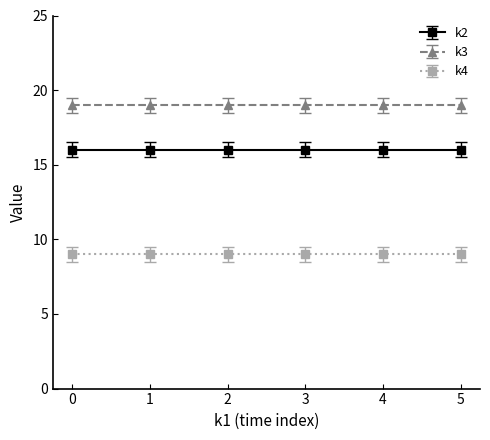

Which series has the largest range (max minus min)?

k2